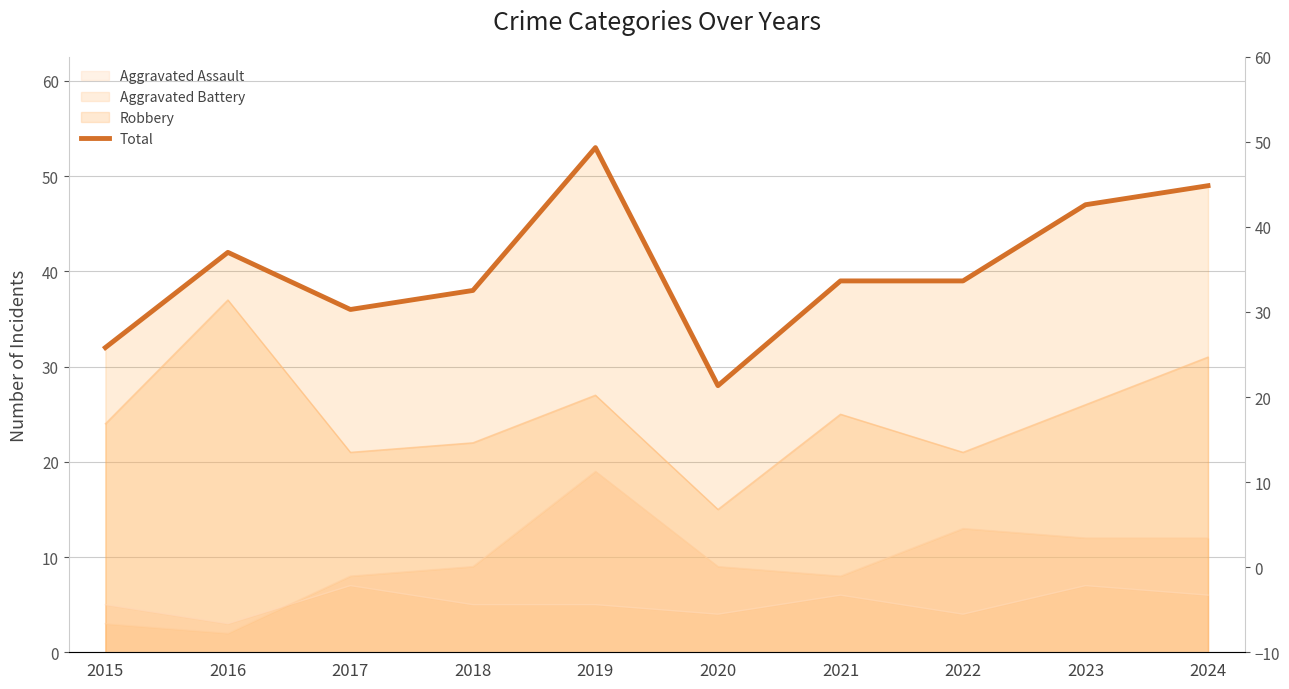

List the labels in order of value, largest first.

2019, 2024, 2023, 2016, 2021, 2022, 2018, 2017, 2015, 2020